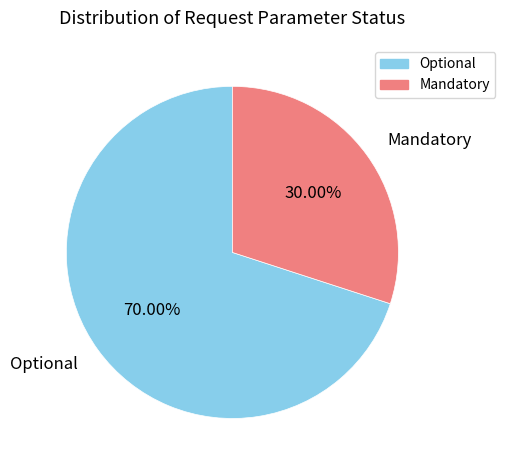

To the nearest percent, what is the difference between the Mandatory and Optional slice percentages?

40%